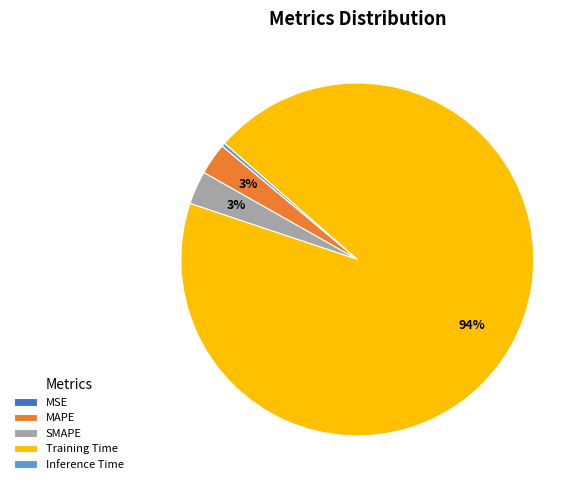

The SMAPE slice represents 14% of the pie. True or false?

False